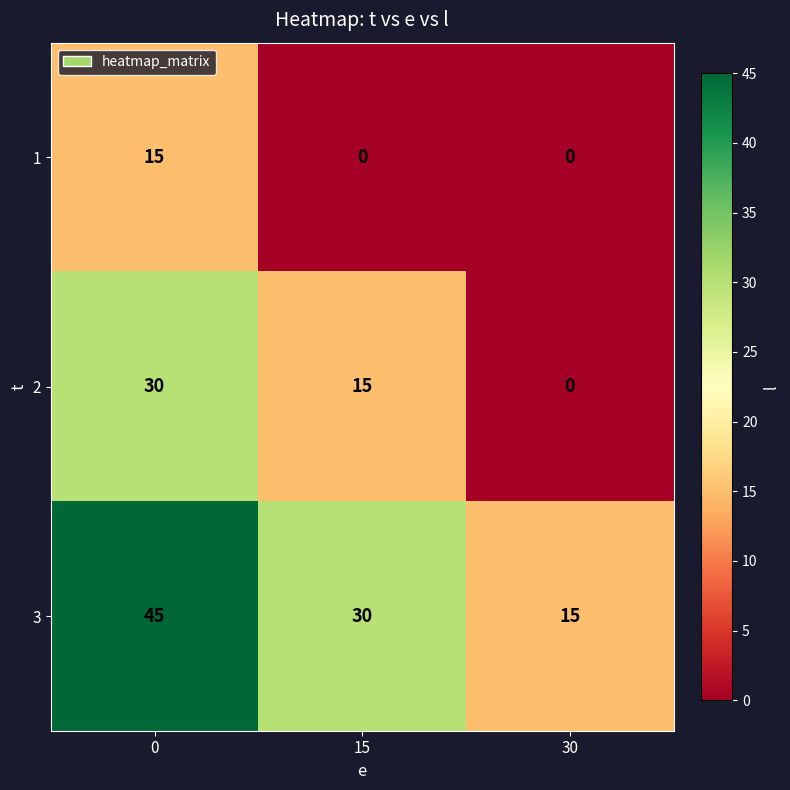

The value of 1 at 0 is 5. True or false?

False